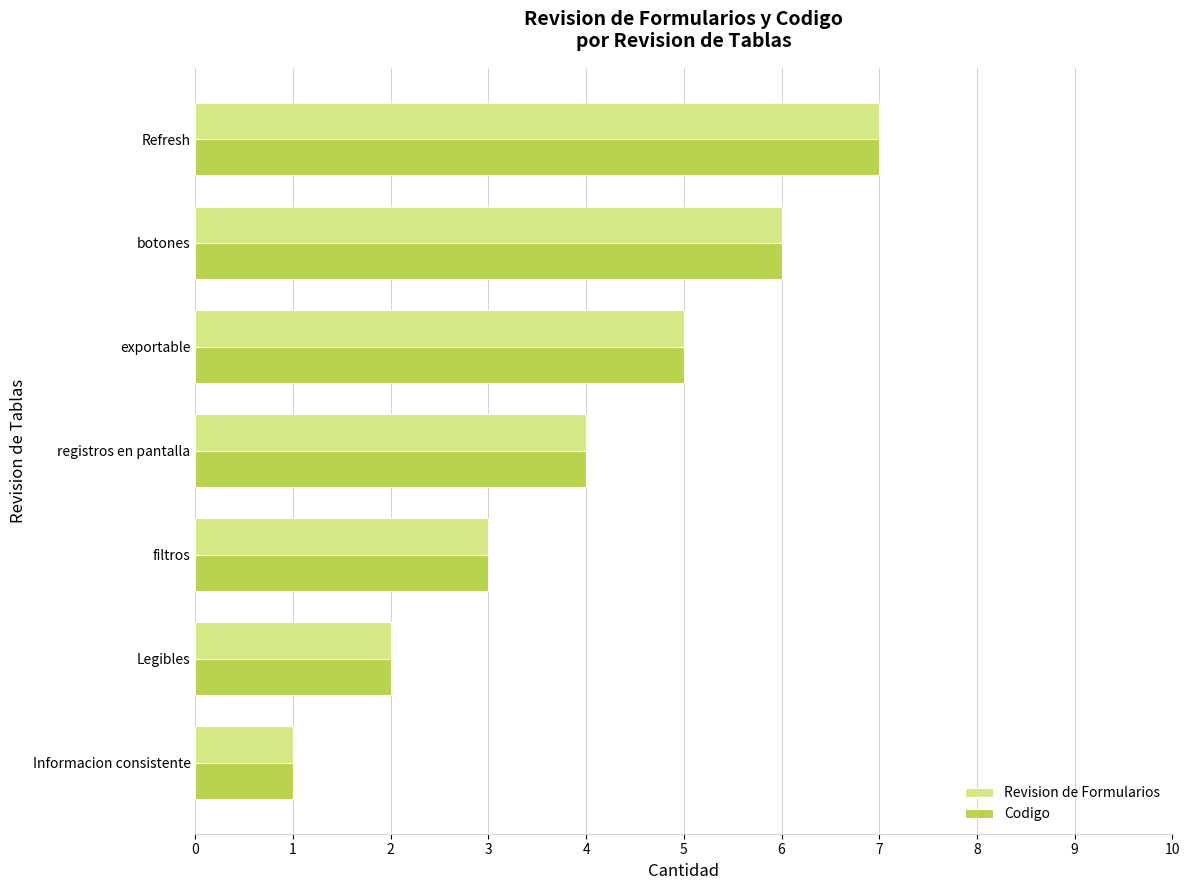

Read the Codigo value at registros en pantalla.

4